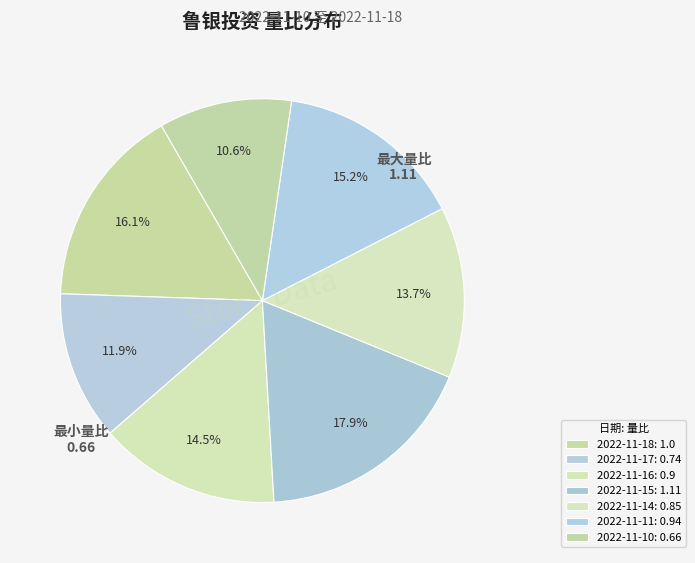

To the nearest percent, what is the average slice percentage?

14%